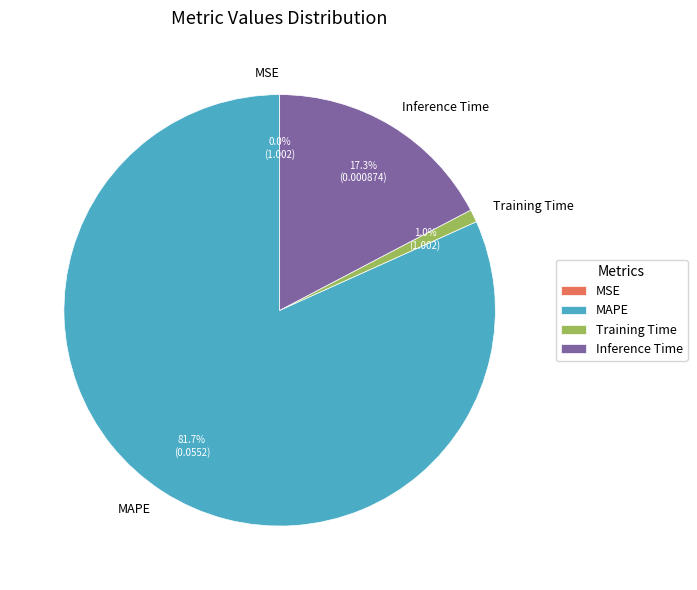

Which slice is the largest?

MAPE